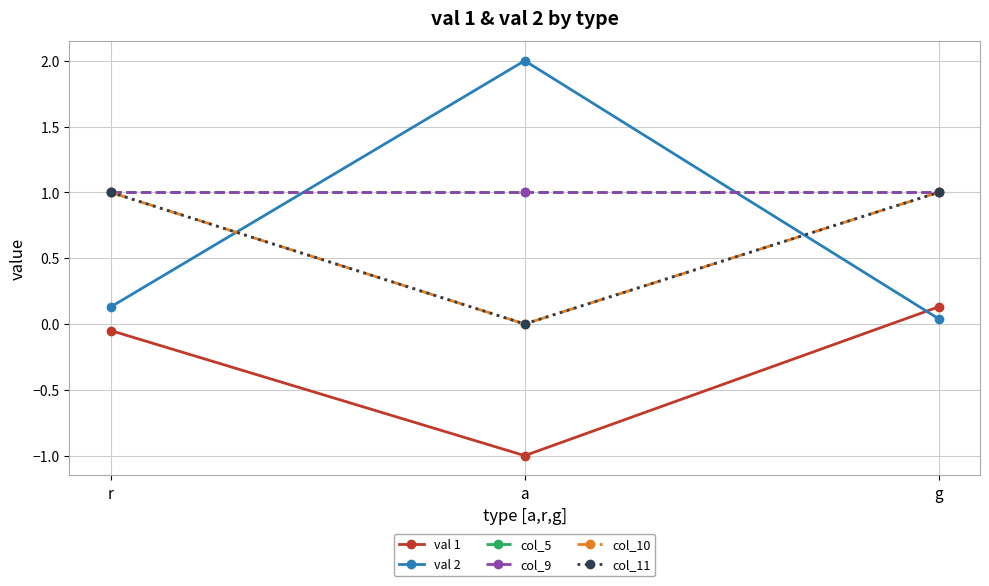

At r, list the series in order from largest to smallest.

col_5, col_9, col_10, col_11, val 2, val 1